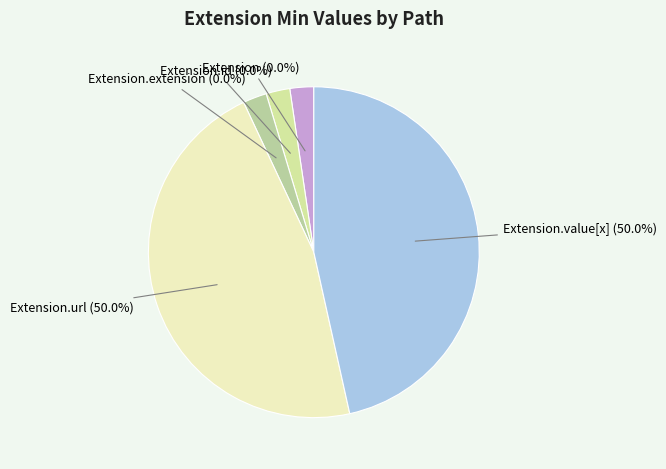

Which slice is the largest?

Extension.url